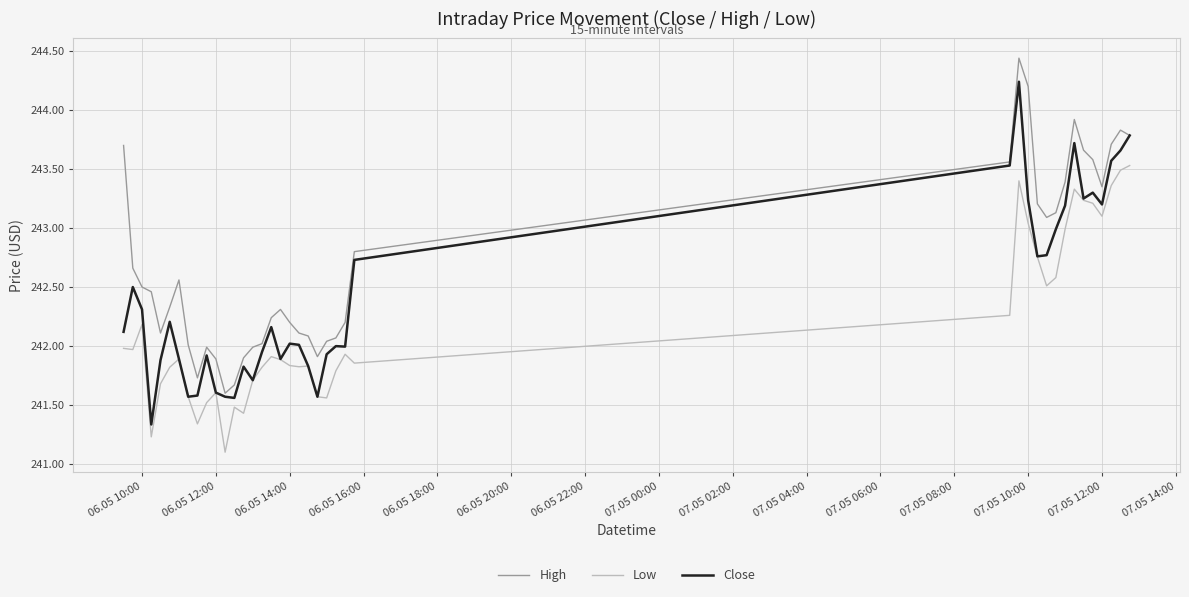

What is the minimum value for Low?

241.1